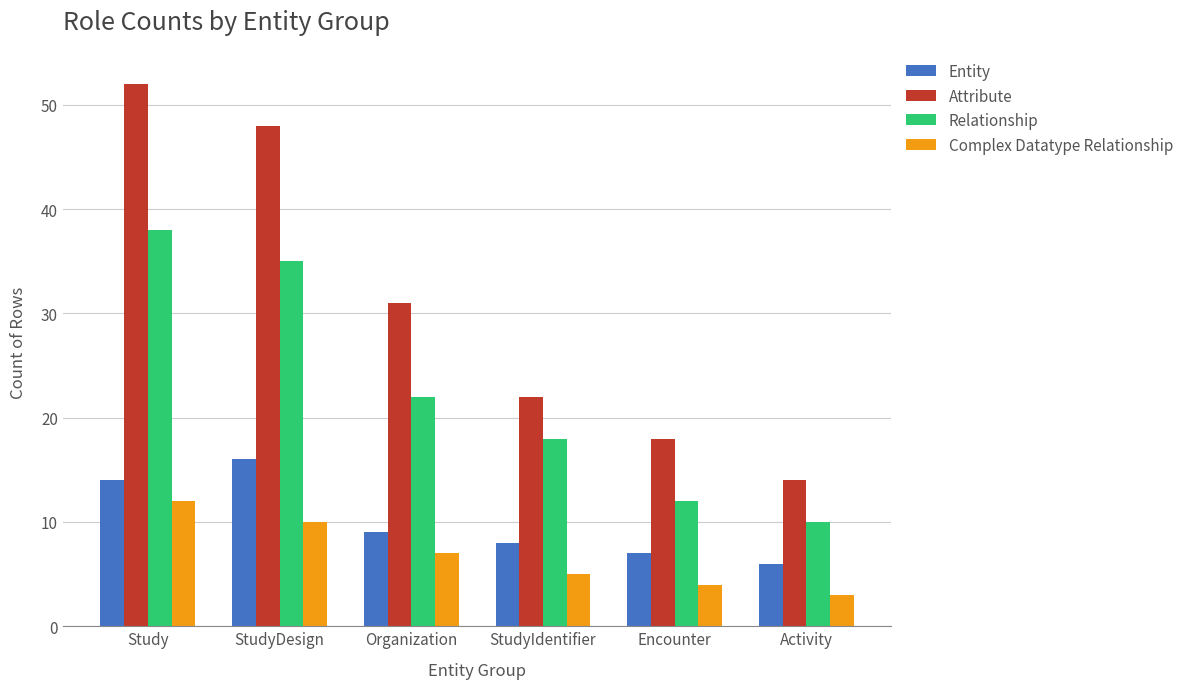

Rank the series by their maximum value, from lowest to highest.

Complex Datatype Relationship, Entity, Relationship, Attribute